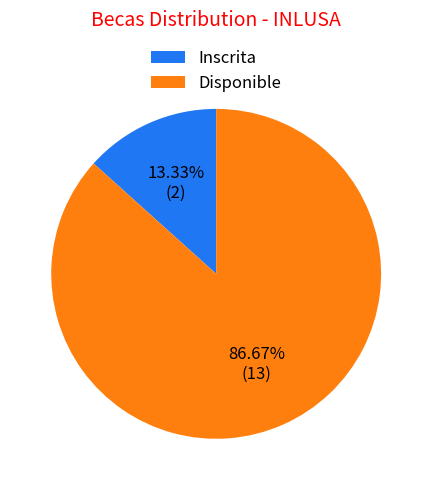

To the nearest percent, what percentage of the pie is Inscrita?

13%